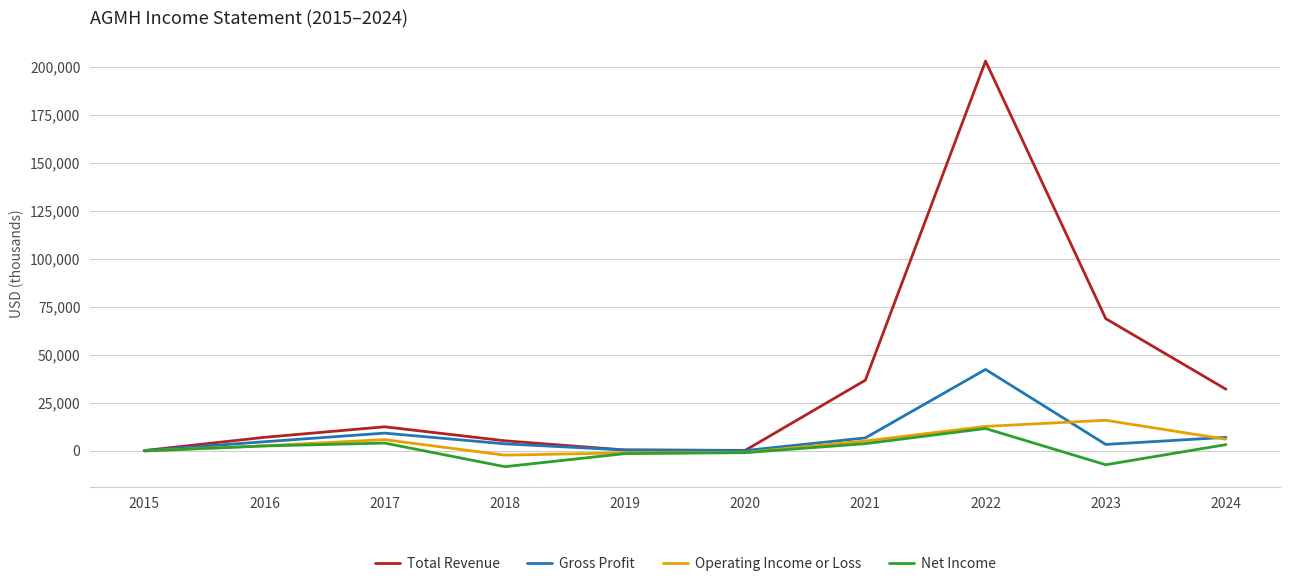

What is the smallest value displayed?

-8400